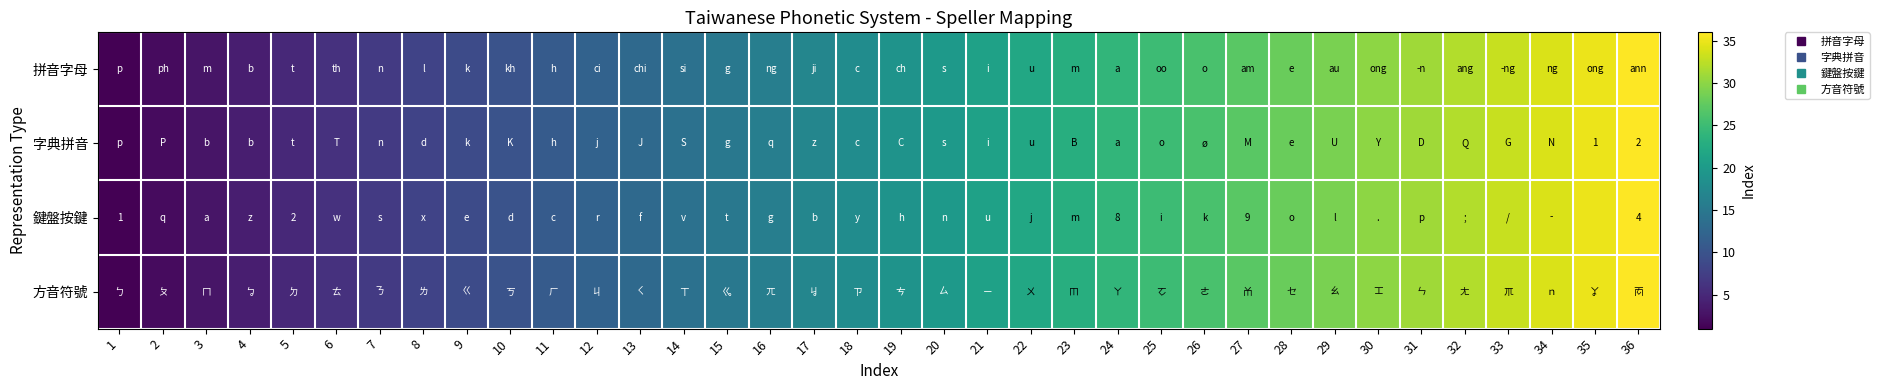

Which label corresponds to the largest value in the chart?

36